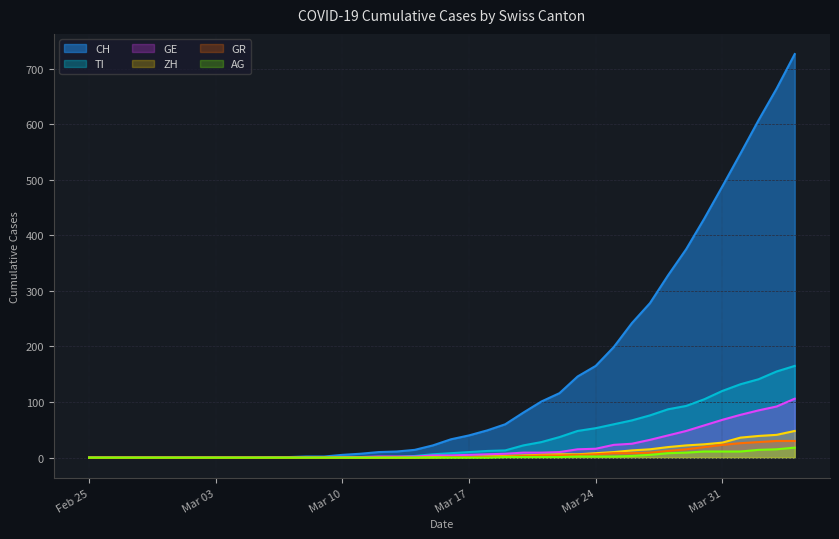

At how many categories does at least one series exceed 497?

4